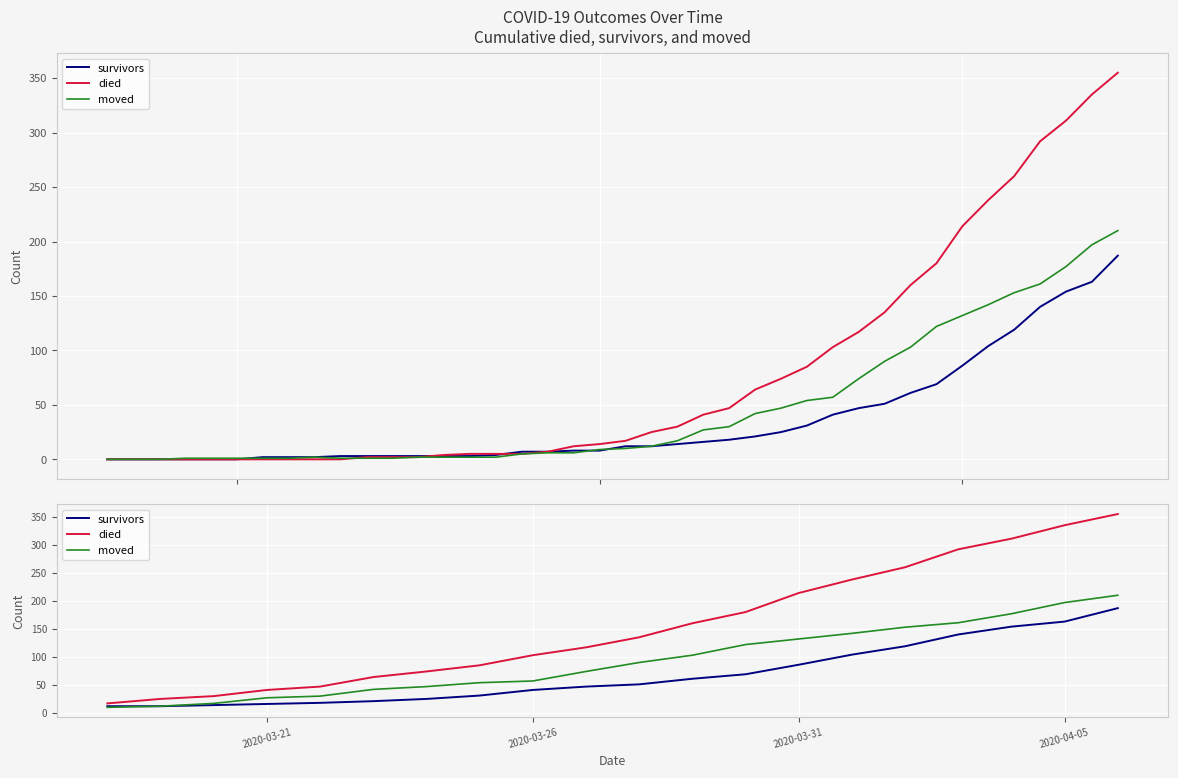

Which series has the widest spread of values?

died